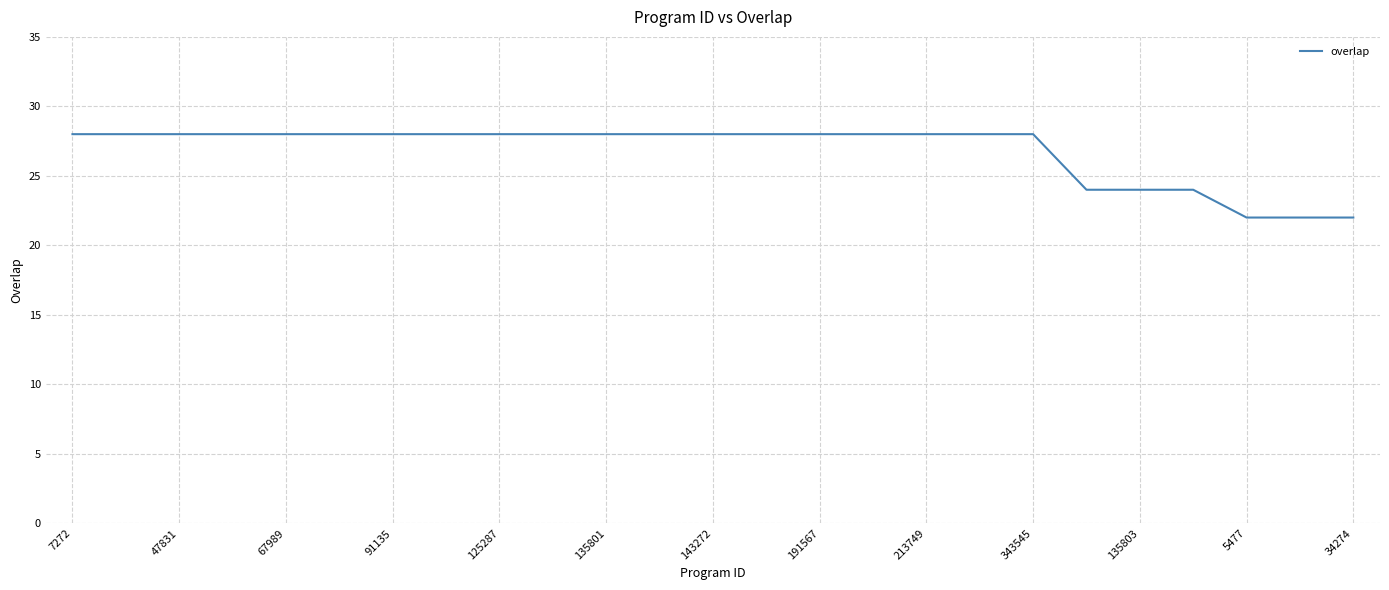

What is the maximum value shown in the chart?

28